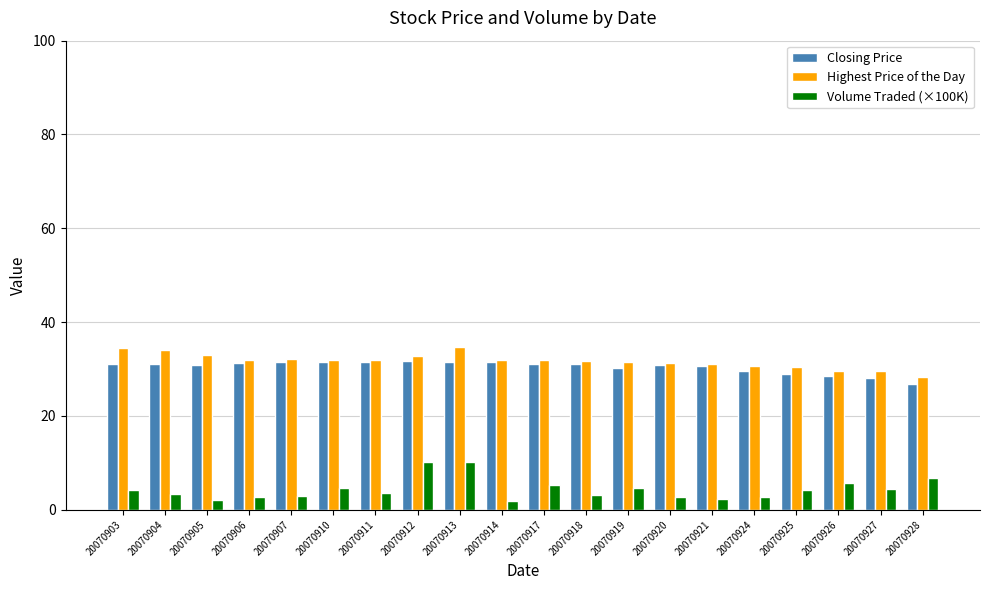

What is the total value across all series at 20070924?

63.0